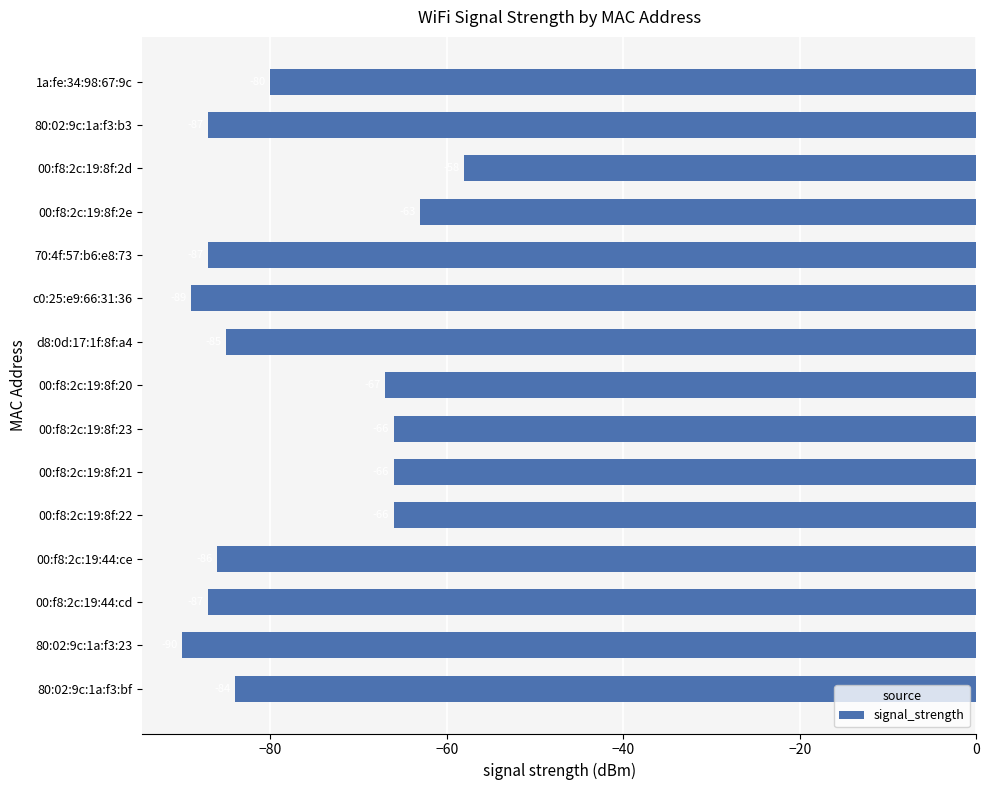

What is the approximate value at 80:02:9c:1a:f3:bf?

-84